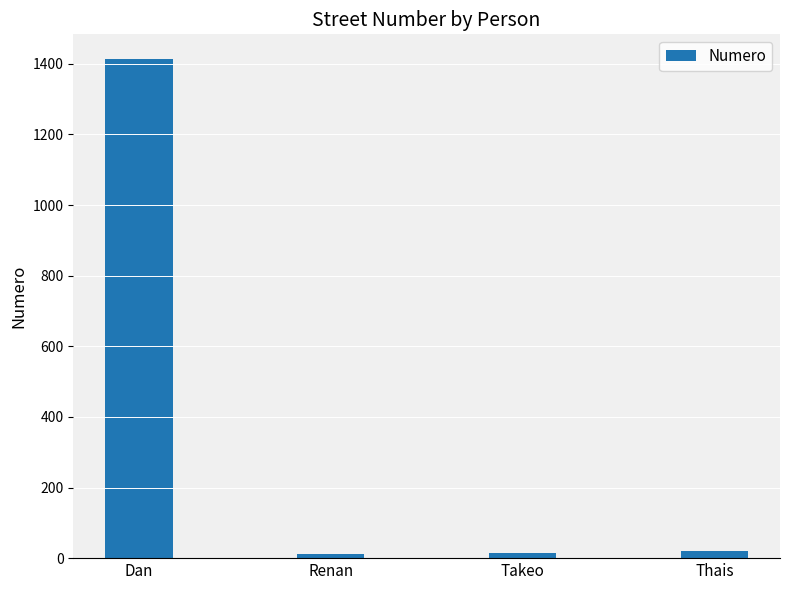

Which has a higher value, Takeo or Dan?

Dan